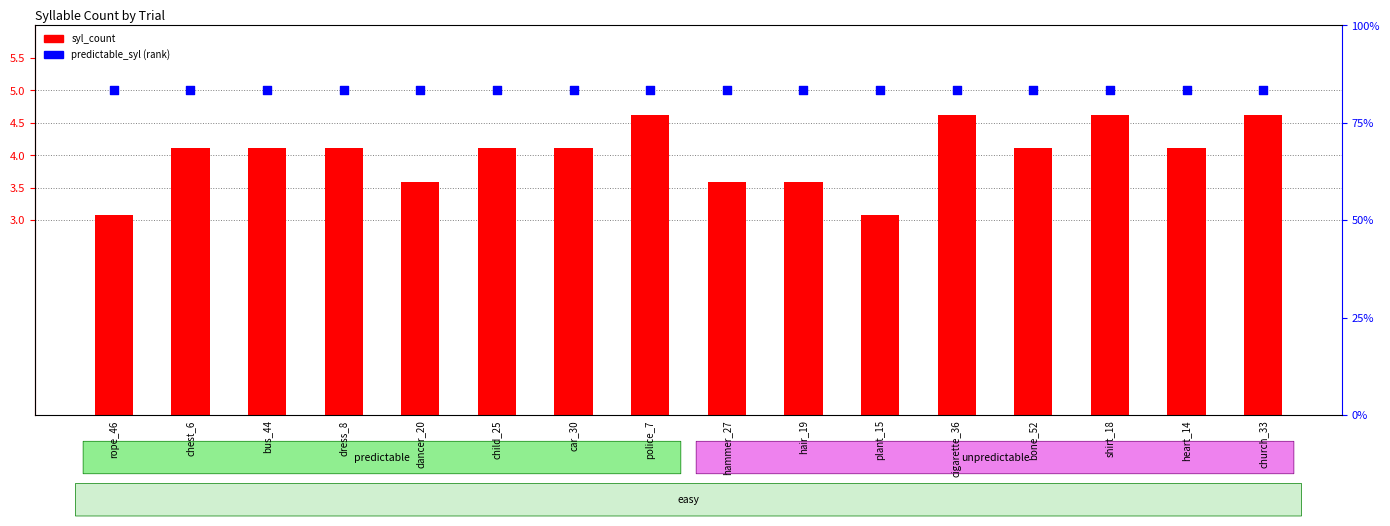

At which category is the sum across all series the highest?

police_7